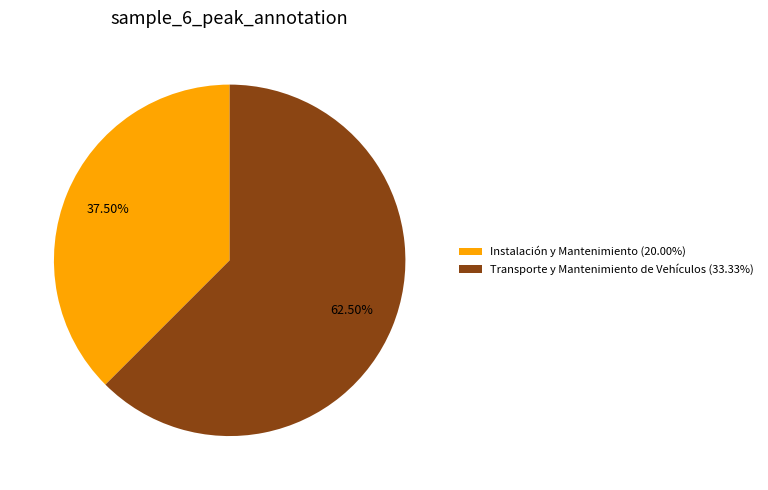

How many slices are in this pie chart?

2